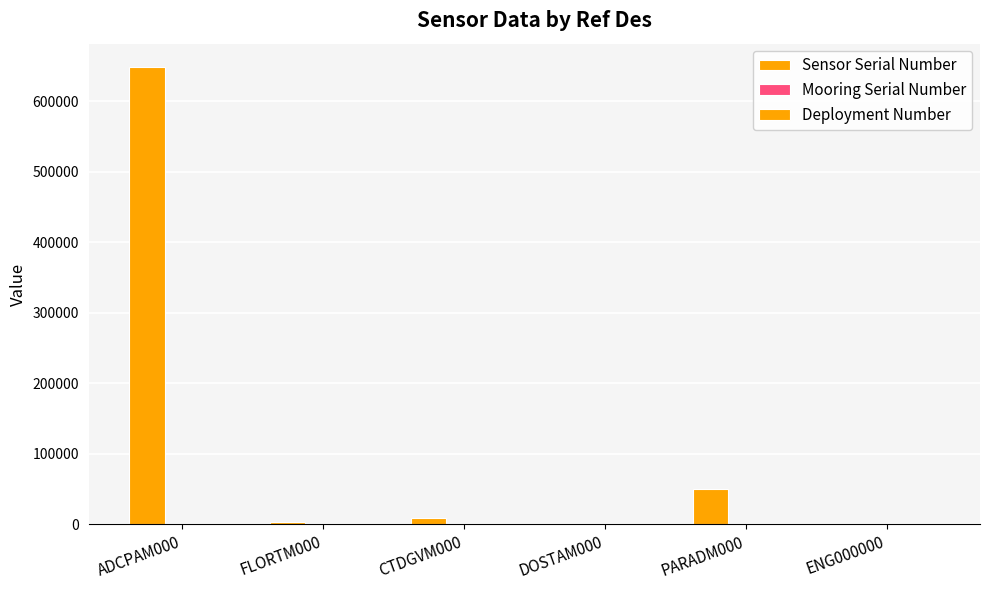

Reading left to right, what are all the values shown in this chart?

Sensor Serial Number: ADCPAM000=648875	FLORTM000=2813	CTDGVM000=9037	DOSTAM000=123	PARADM000=50154	ENG000000=340
Mooring Serial Number: ADCPAM000=340	FLORTM000=340	CTDGVM000=340	DOSTAM000=340	PARADM000=340	ENG000000=340
Deployment Number: ADCPAM000=2	FLORTM000=2	CTDGVM000=2	DOSTAM000=2	PARADM000=2	ENG000000=2